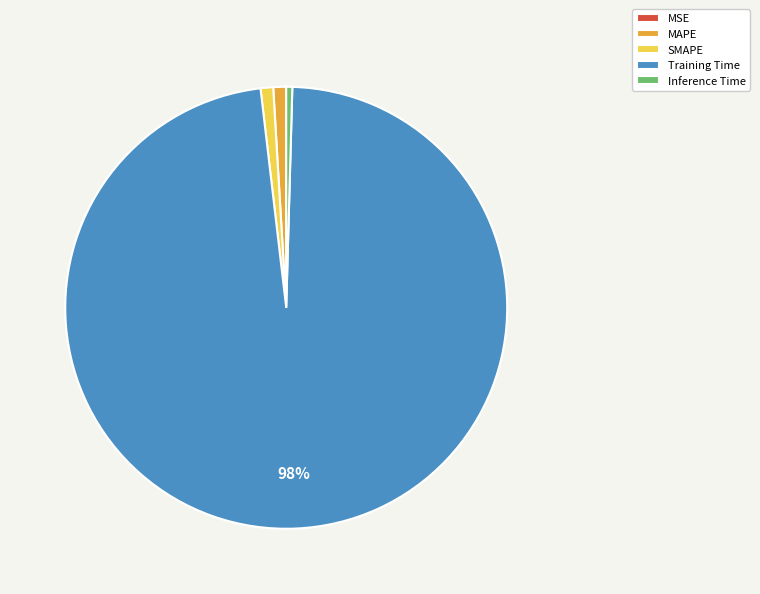

What is the largest slice in the pie chart?

Training Time